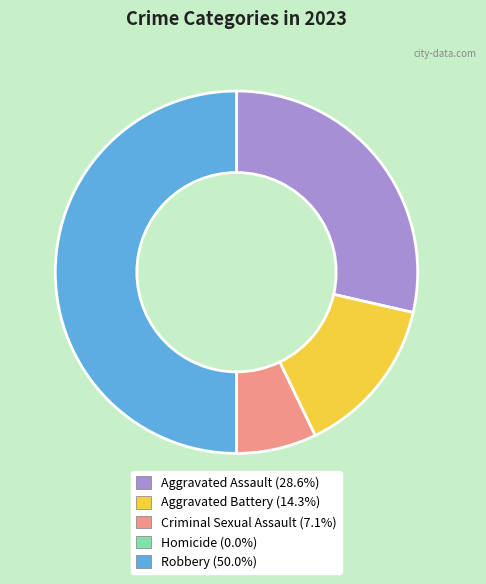

Which slice is the largest?

Robbery